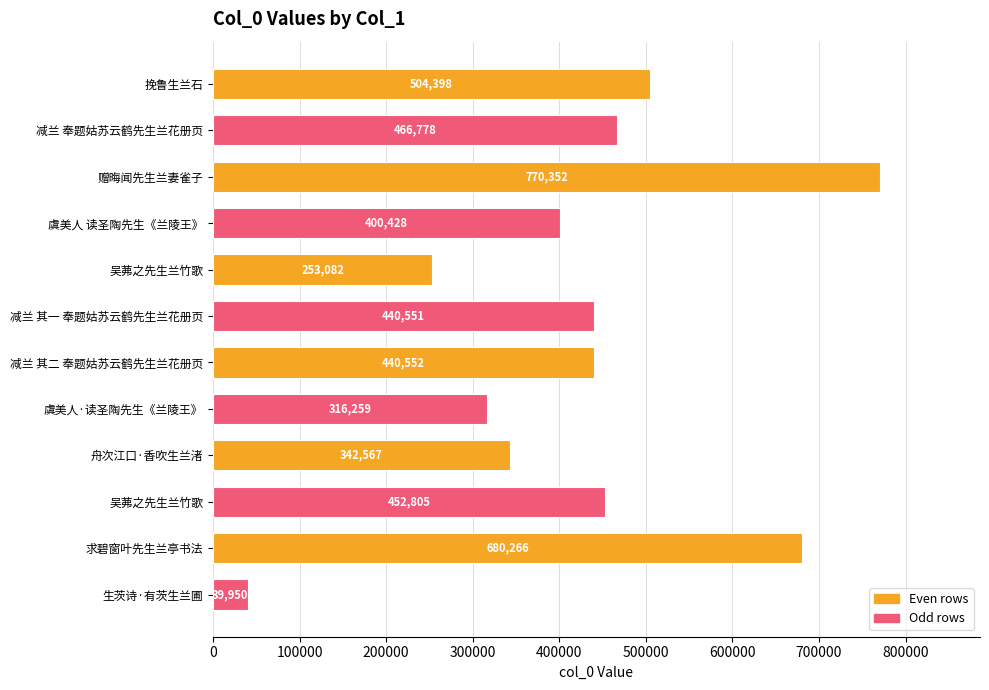

How many series are shown in this chart?

1